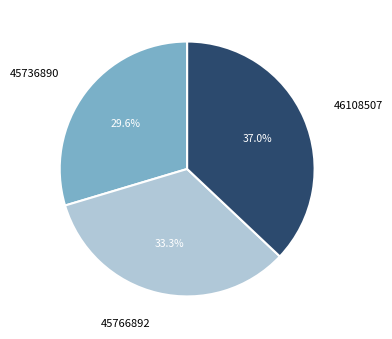

How much of the chart is everything except 45766892?

66.7%